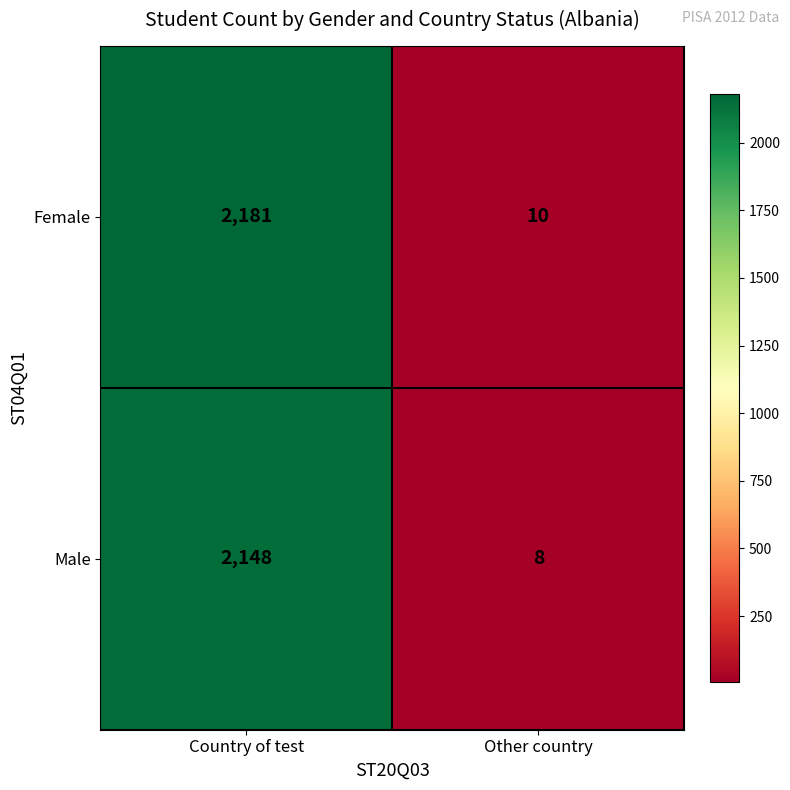

Which series has the widest spread of values?

Female